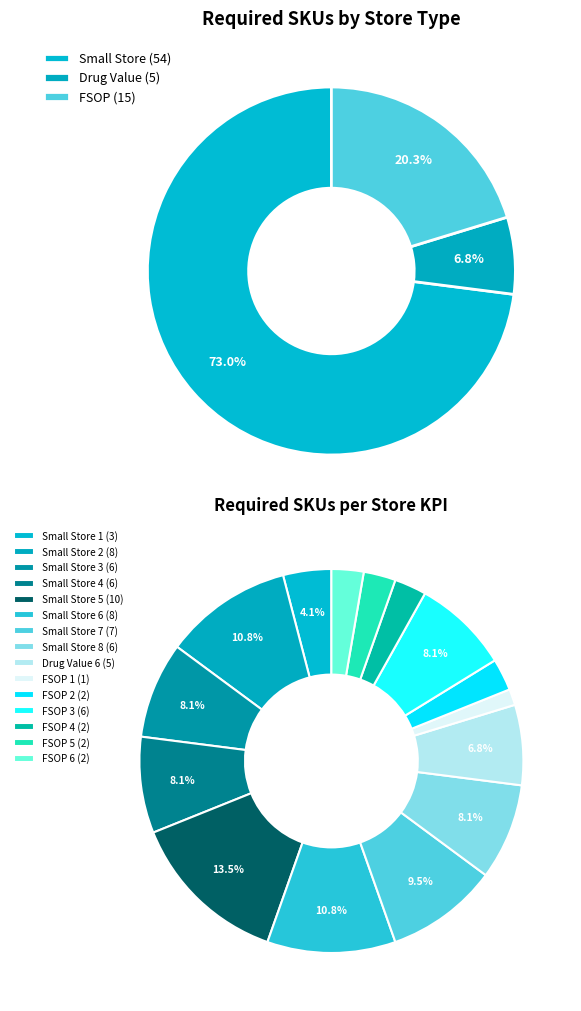

What percentage is the FSOP 6 slice, to the nearest percent?

3%